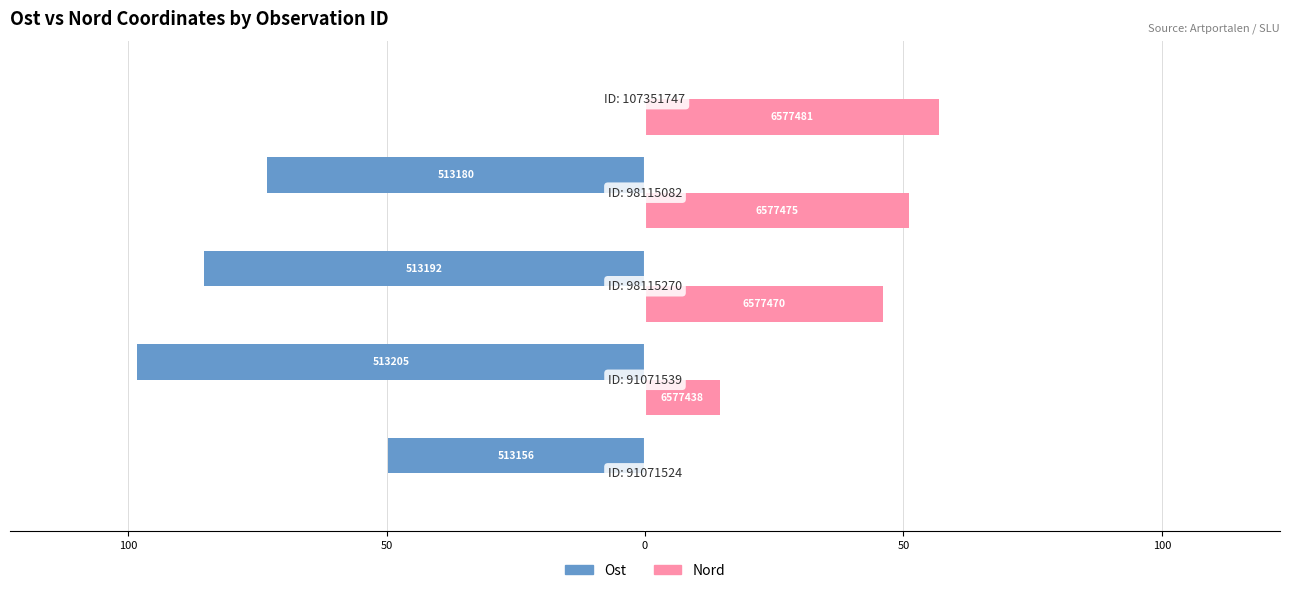

Reading left to right, what are all the values shown in this chart?

Ost: 150=-49.8	100=-98.3	50=-85.4	0=-73.1	50=0.0
Nord: 150=0.0	100=14.5	50=46.0	0=51.1	50=57.0